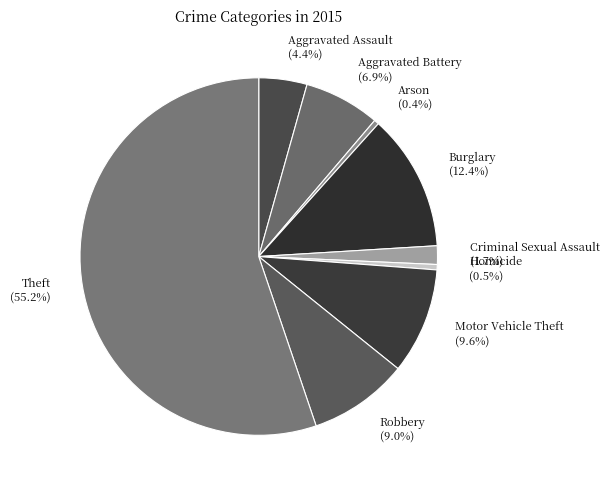

True or false: Burglary accounts for 18% of the total.

False